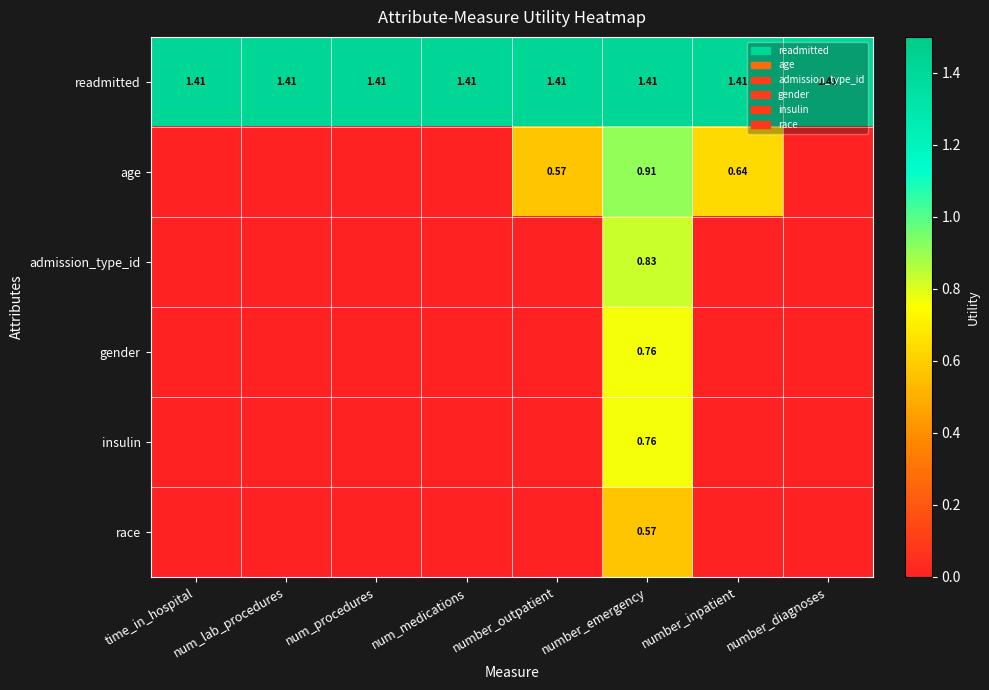

How many values in the age series exceed 0?

3